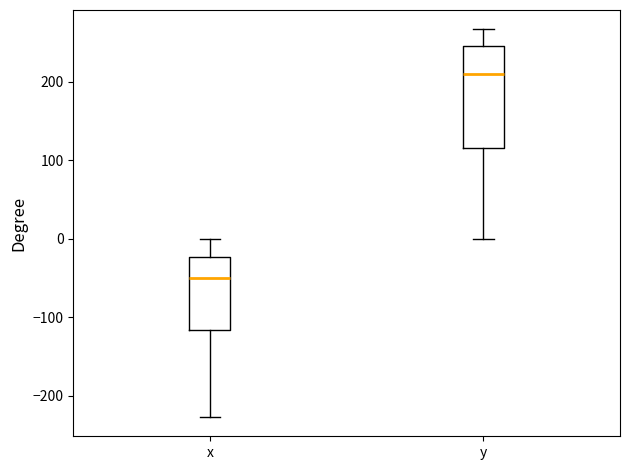

Reading left to right, transcribe this box plot: for each box, give where its median line is, the range the box spans, and where its two whiskers end, as read against the y-axis. The values are not printed on the chart, so give them approximately, as read against the axis.

x: median -50, box -120 to -20, whiskers -230 to 0
y: median 210, box 120 to 250, whiskers 0 to 270